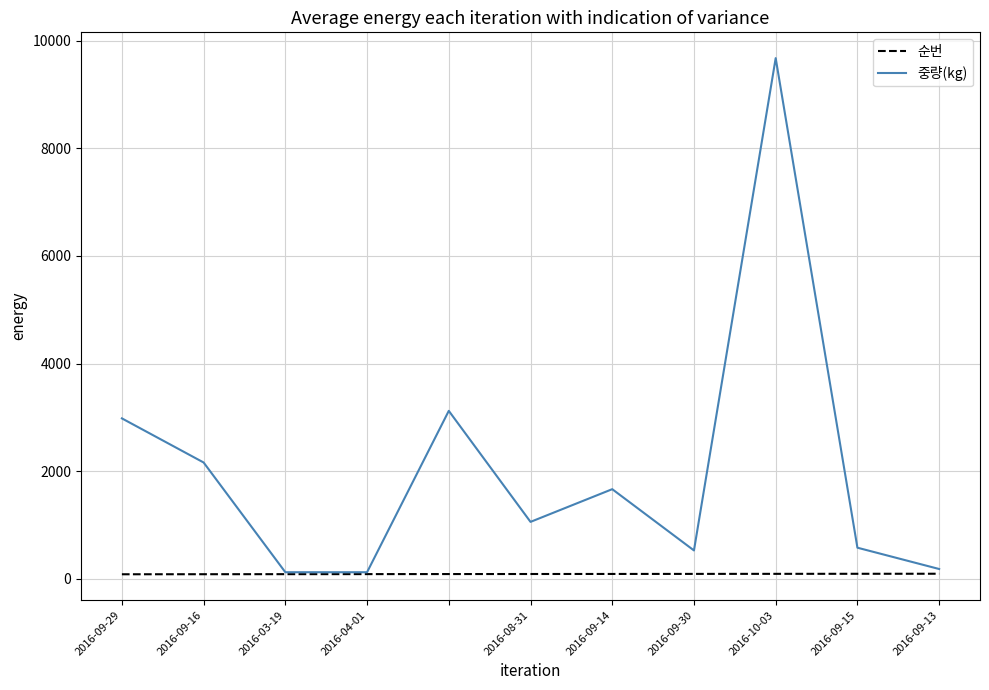

Which series has the largest range (max minus min)?

중량(kg)